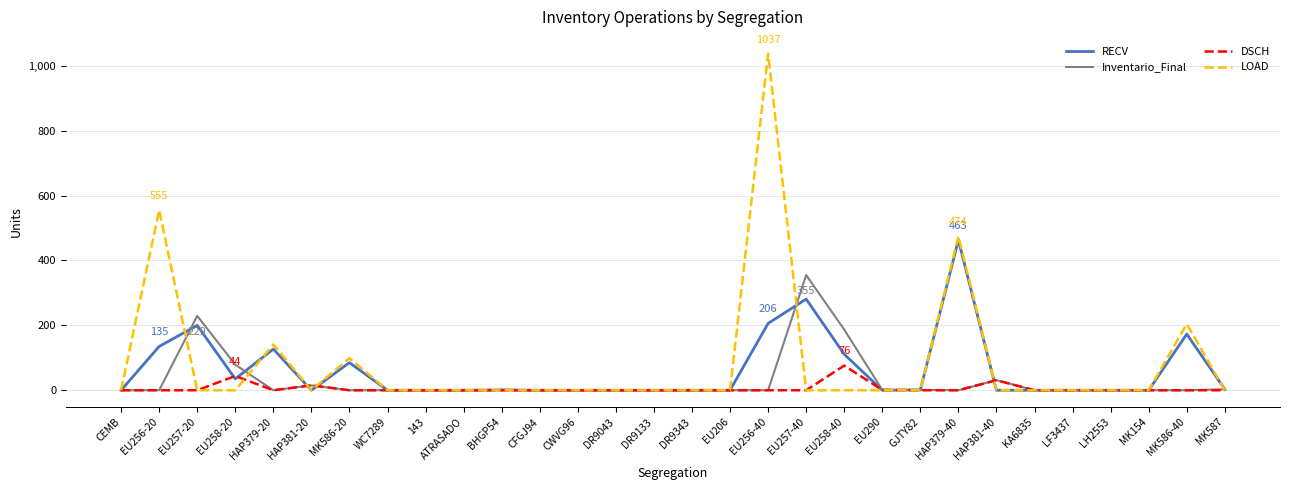

What is the maximum value for LOAD?

1037